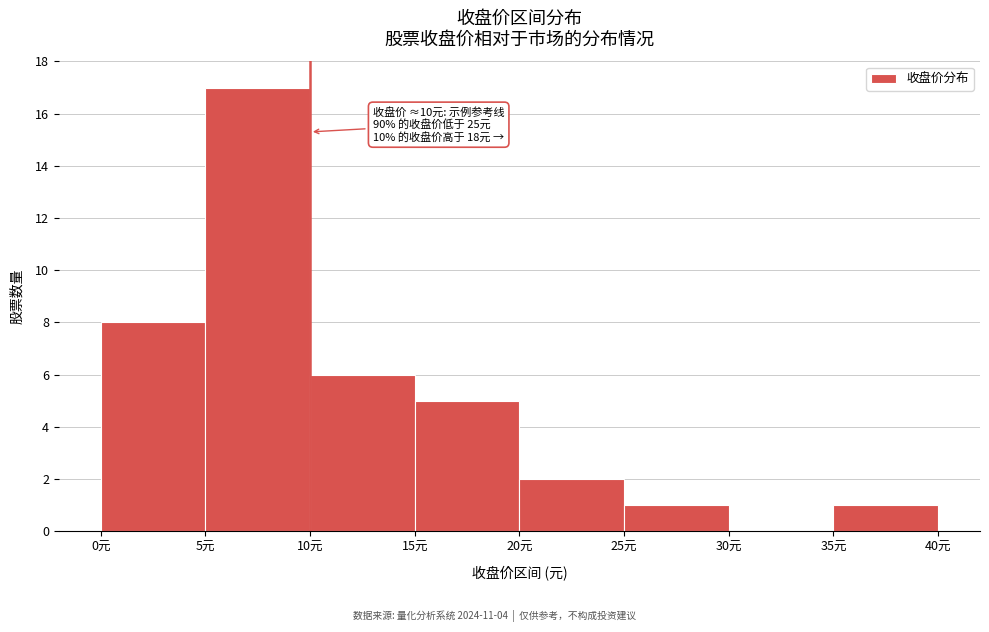

Which range on the x-axis has the tallest bar?

5 to 10